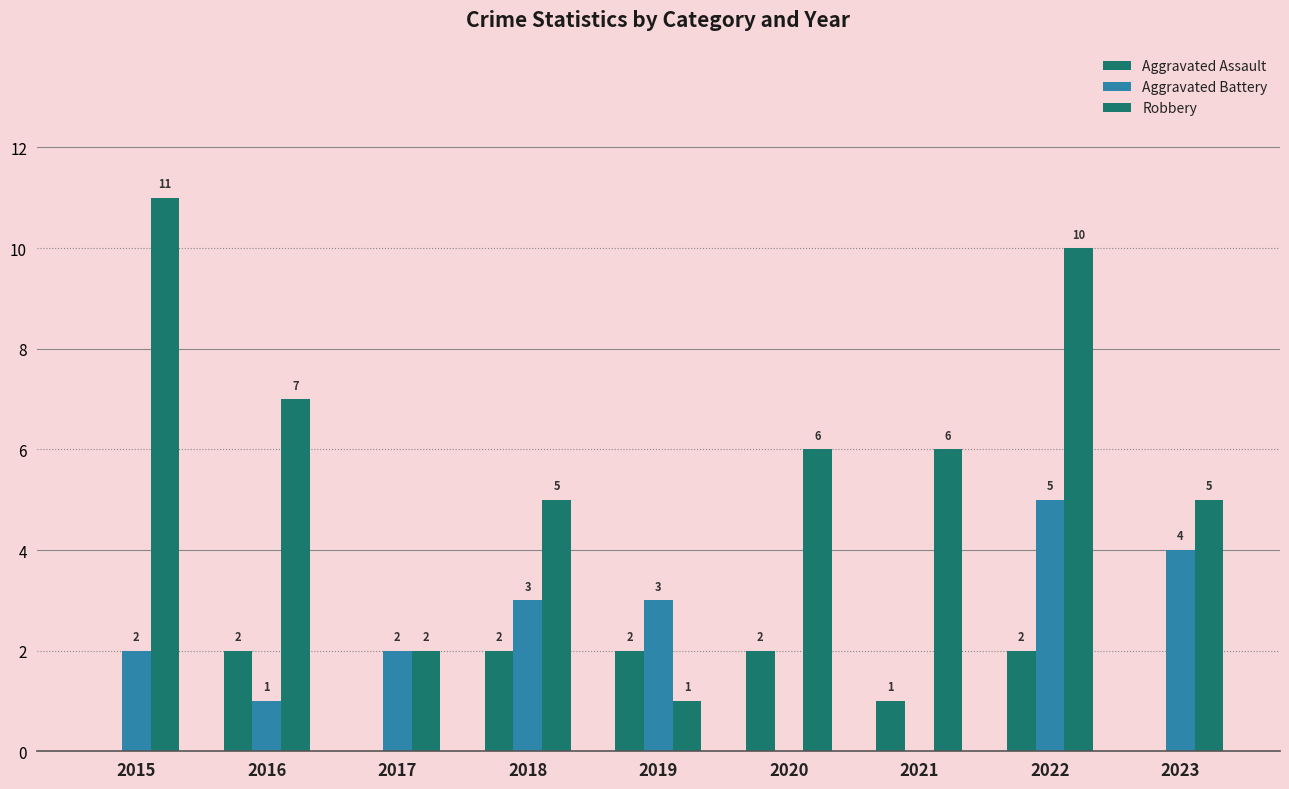

What is the total value across all series at 2017?

4